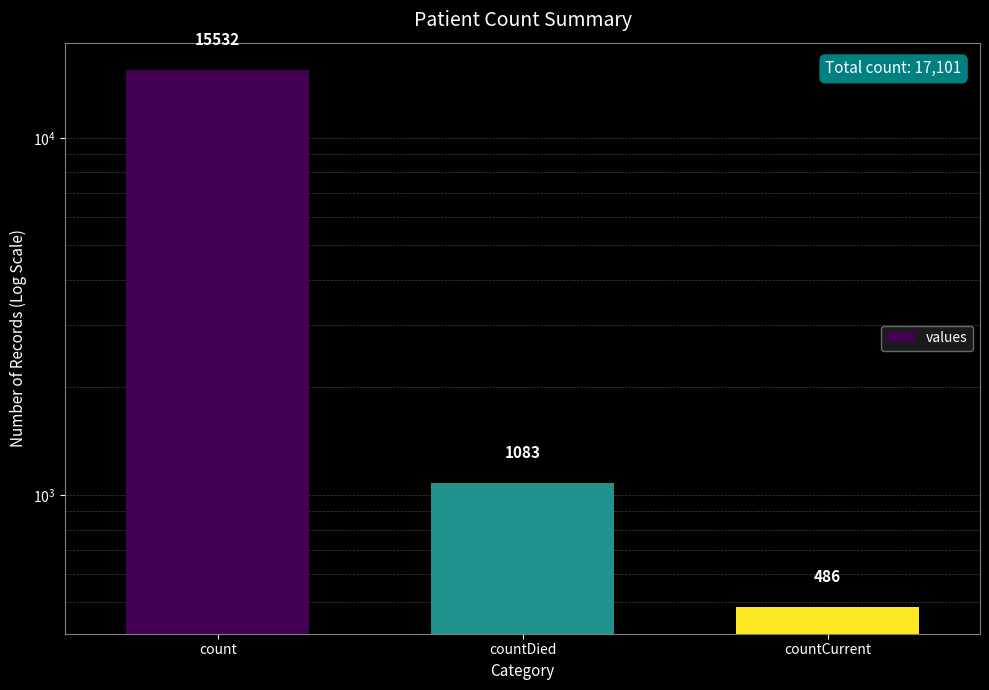

At which category does the chart reach its peak across all series?

count